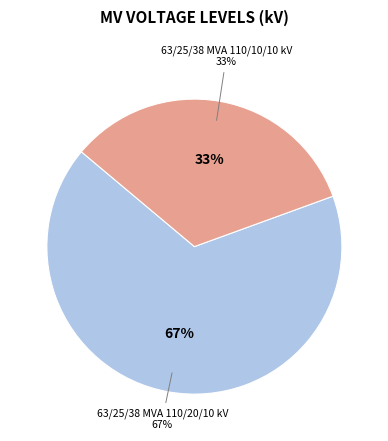

Does 63/25/38 MVA 110/20/10 kV account for over 50% of the chart?

Yes